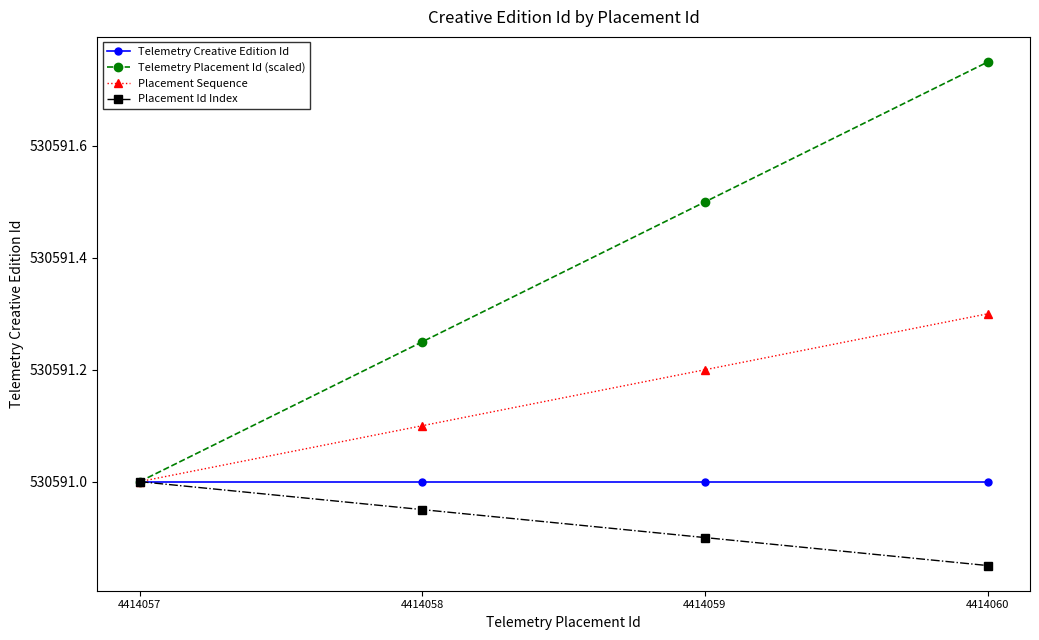

At which label is Telemetry Placement Id (scaled) closest to 530591?

4414057